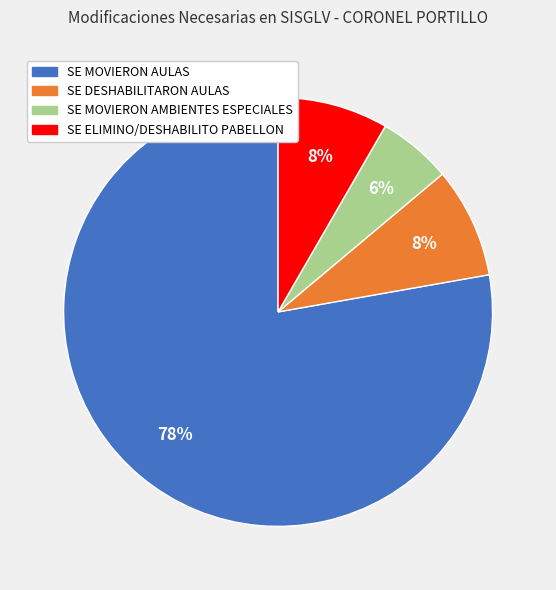

How many slices are in this pie chart?

4